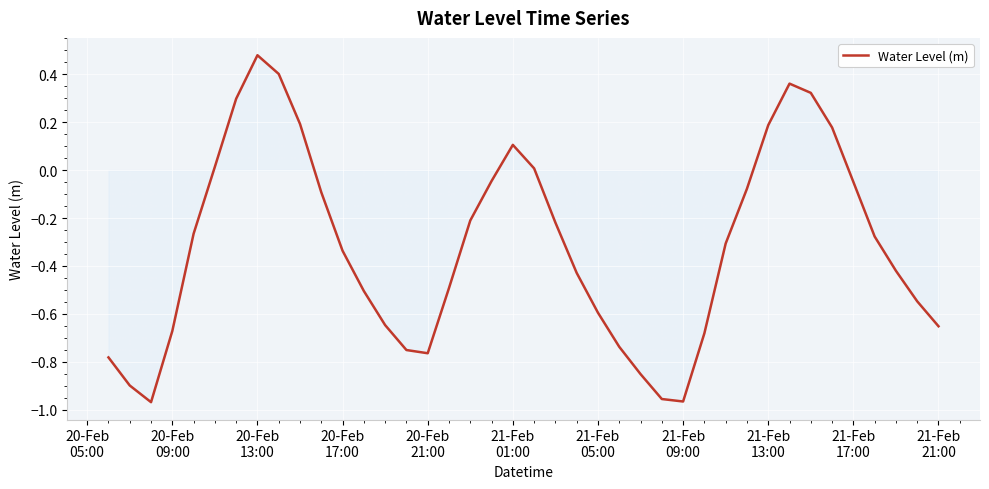

What is the difference between the maximum and minimum values?

1.4